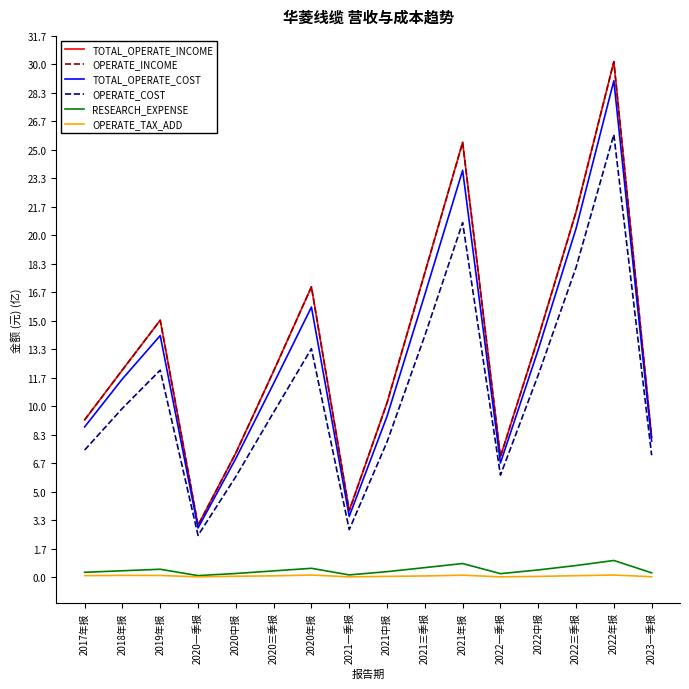

Is this an area chart (filled region under the line)?

No